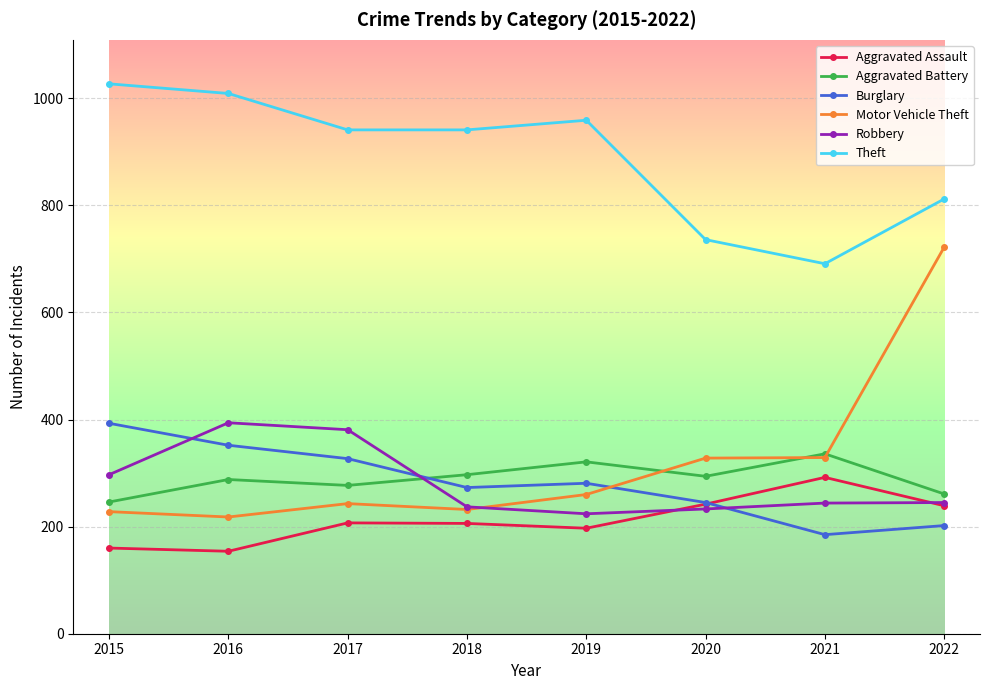

The value of Burglary at 2016 is 491. True or false?

False